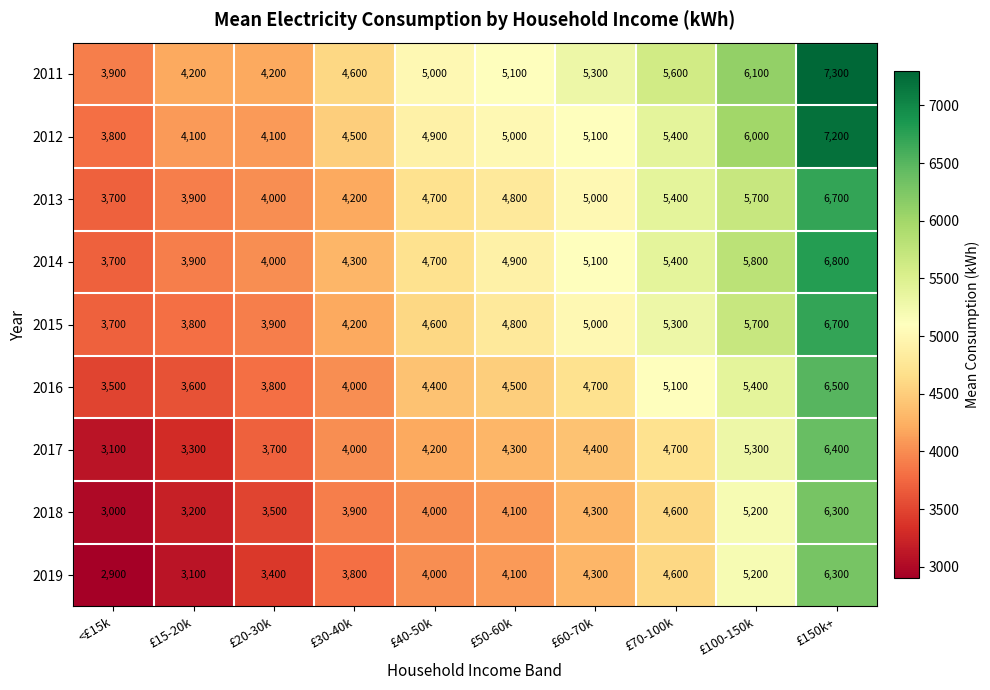

What is the difference between the maximum and minimum values in the 2019 series?

3400